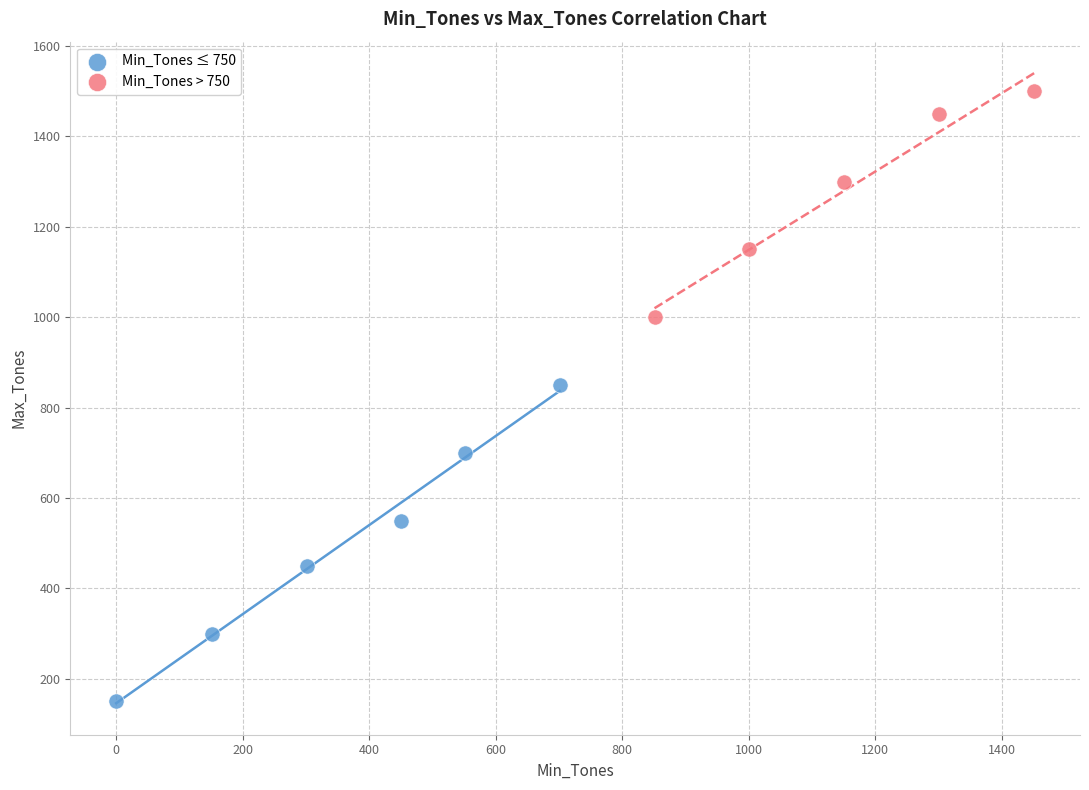

Which series contains the highest Y value?

Min_Tones > 750